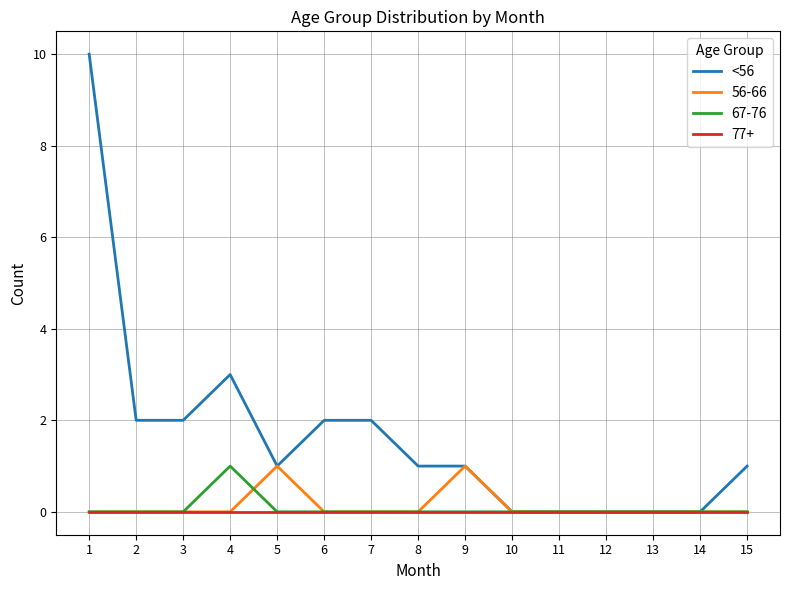

Which series has the widest spread of values?

<56